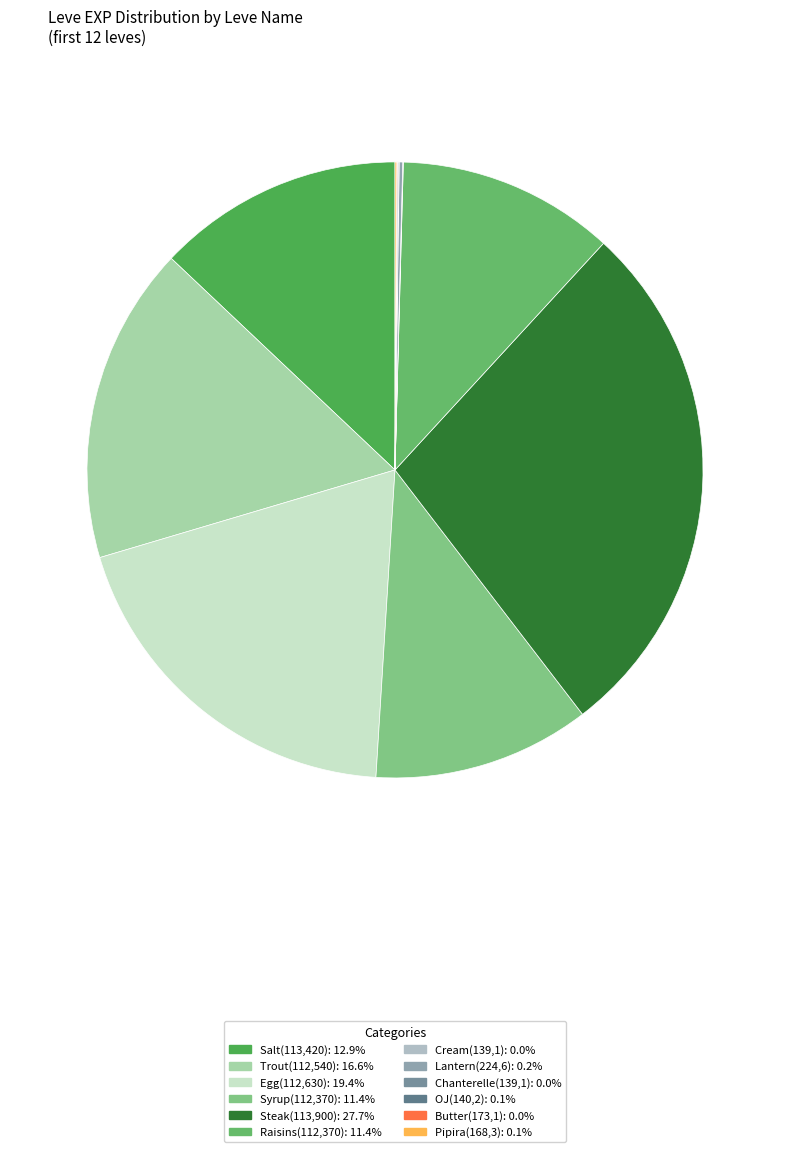

Which slice is the smallest?

139